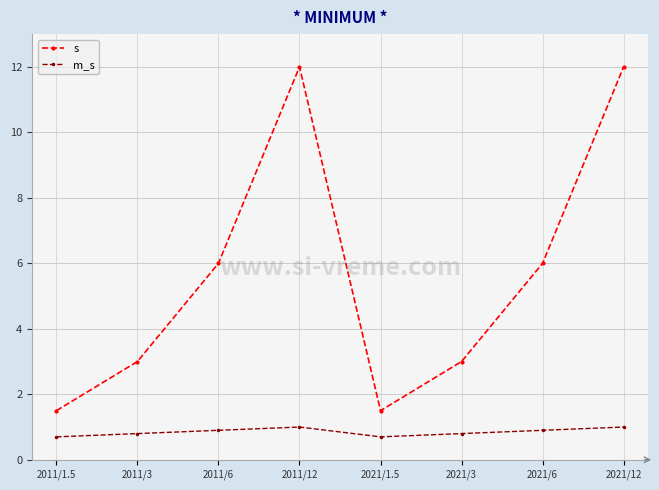

Which series has the largest range (max minus min)?

s